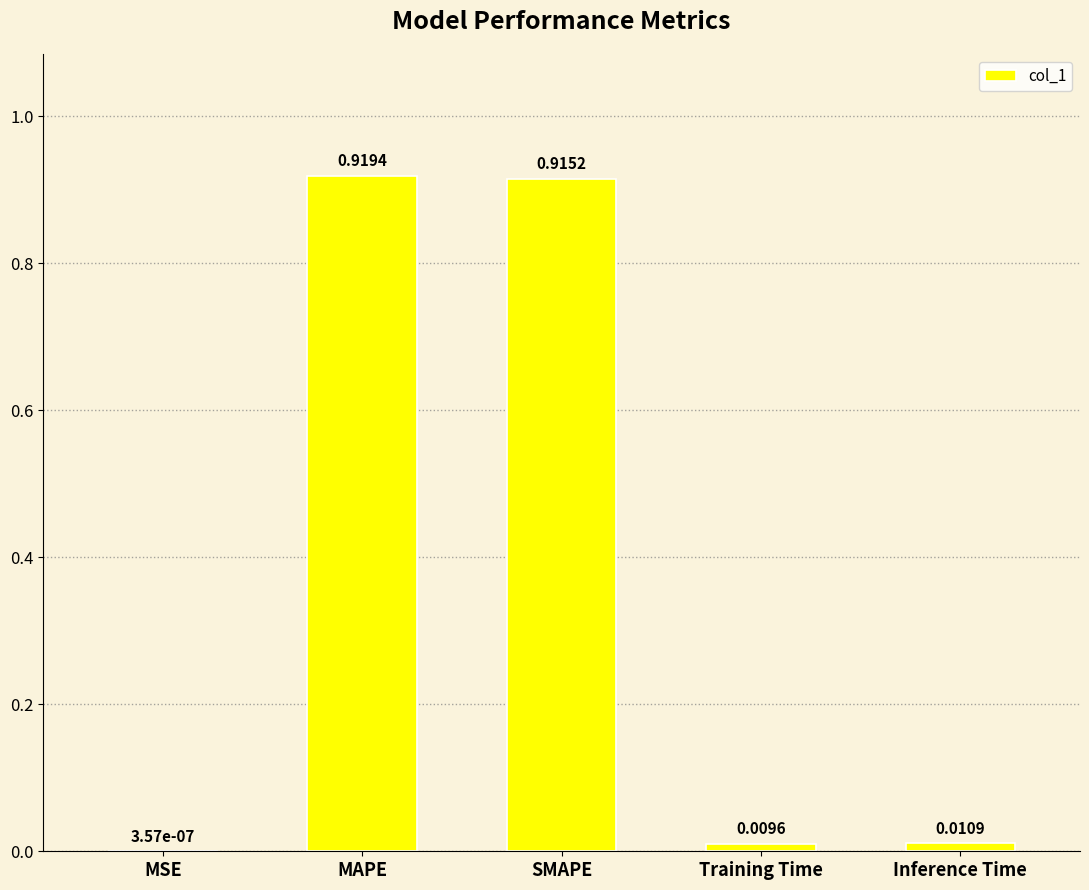

Which category has the highest value across all series?

MAPE